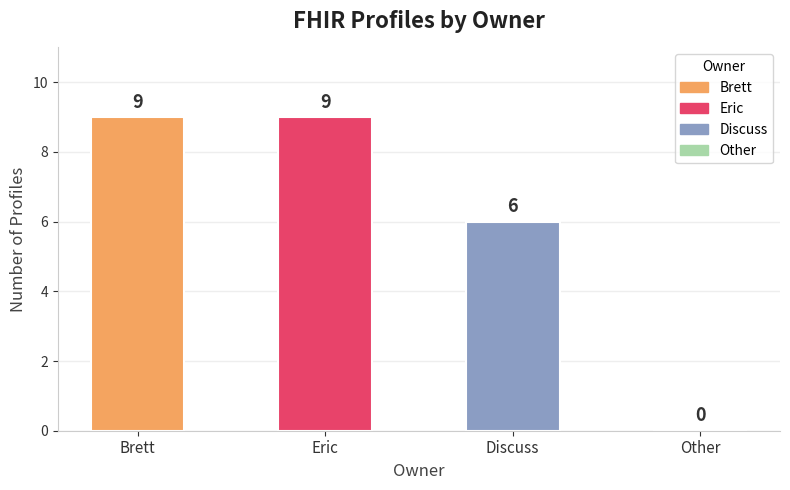

What is the sum of all values?

24